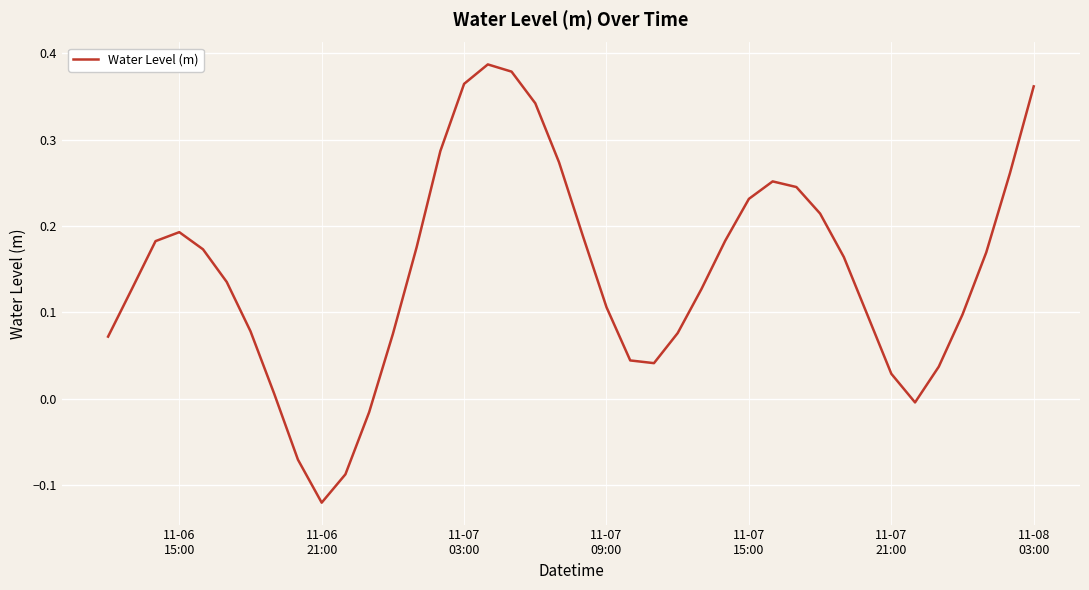

What is the difference between the maximum and minimum values?

0.5